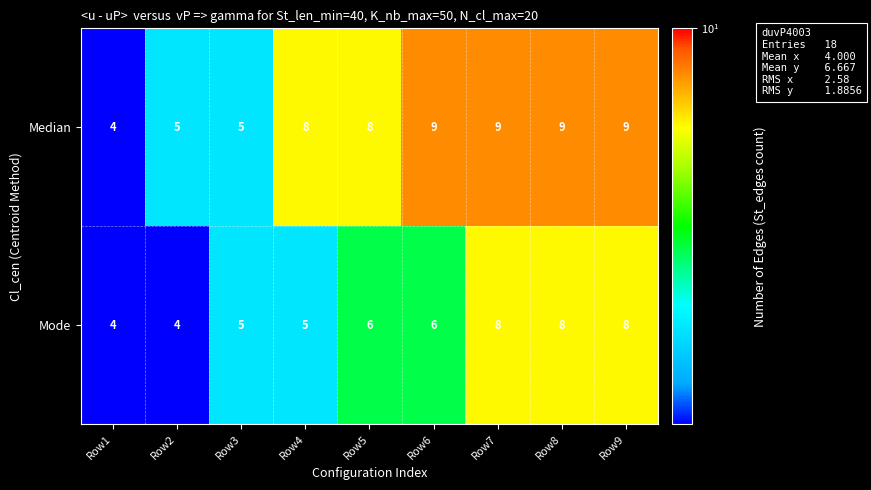

How many categories are shown in the chart?

9